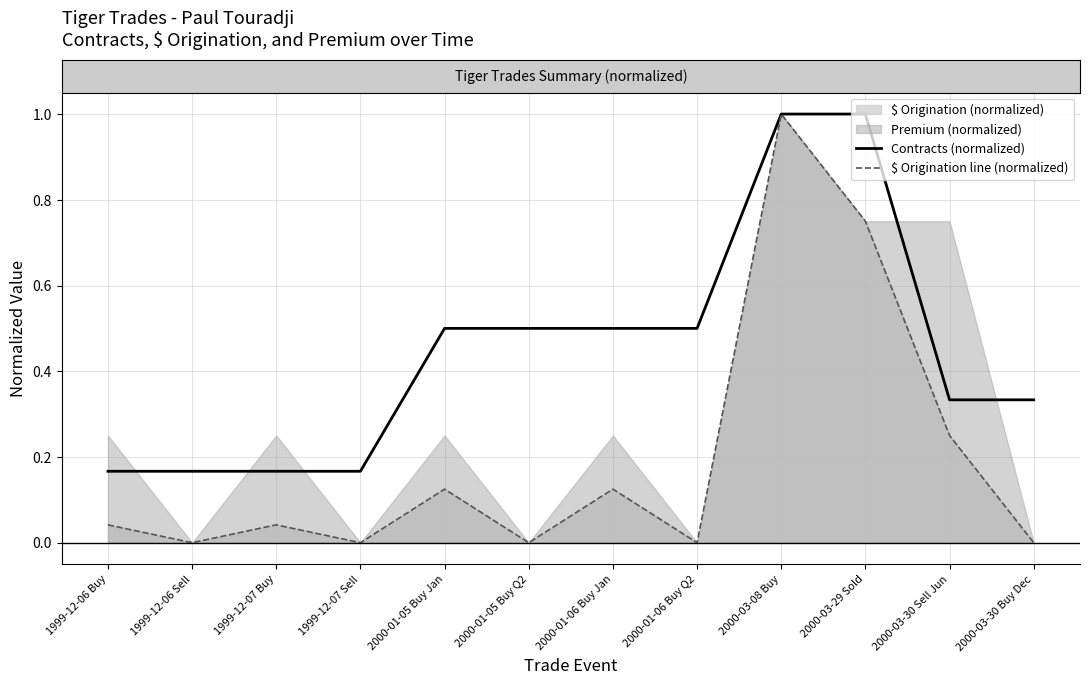

How many lines are shown in the chart?

2